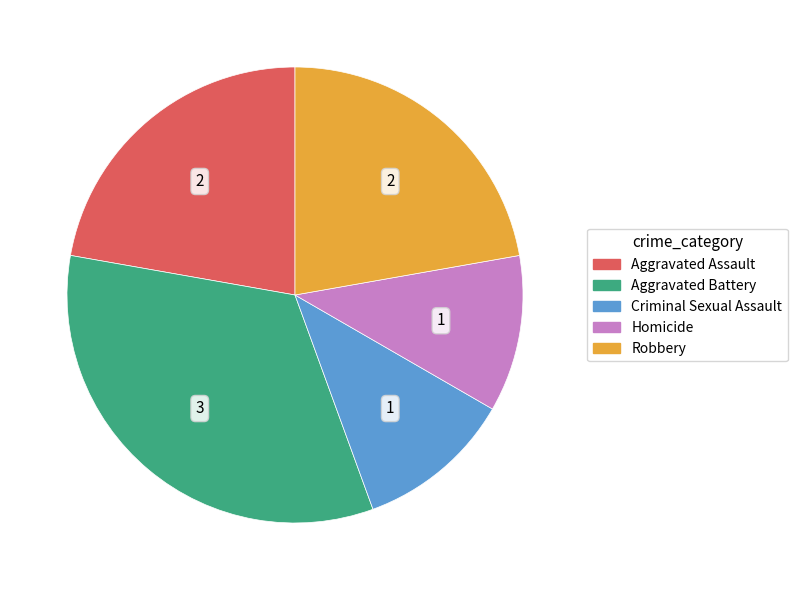

Between Criminal Sexual Assault and Robbery, which is larger?

Robbery